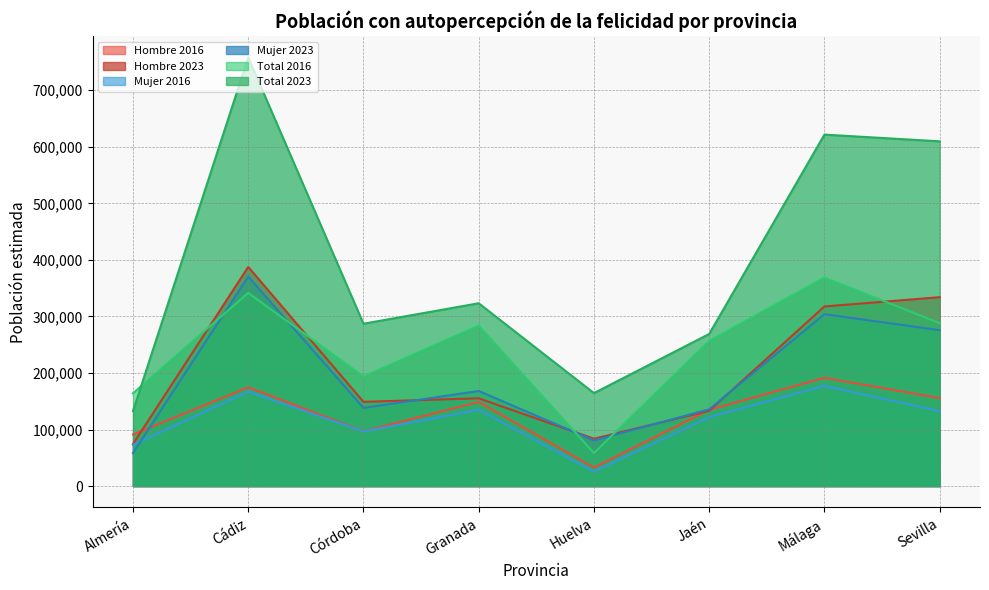

Where does the Hombre 2016 series first go above 148778?

Cádiz